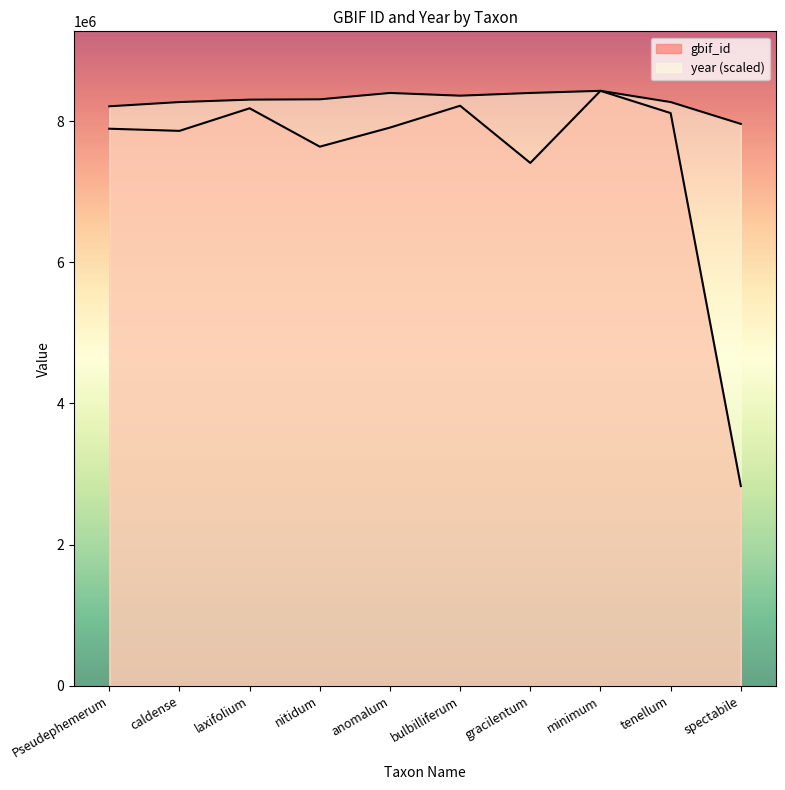

True or false: year and gbif_id intersect in this chart.

False